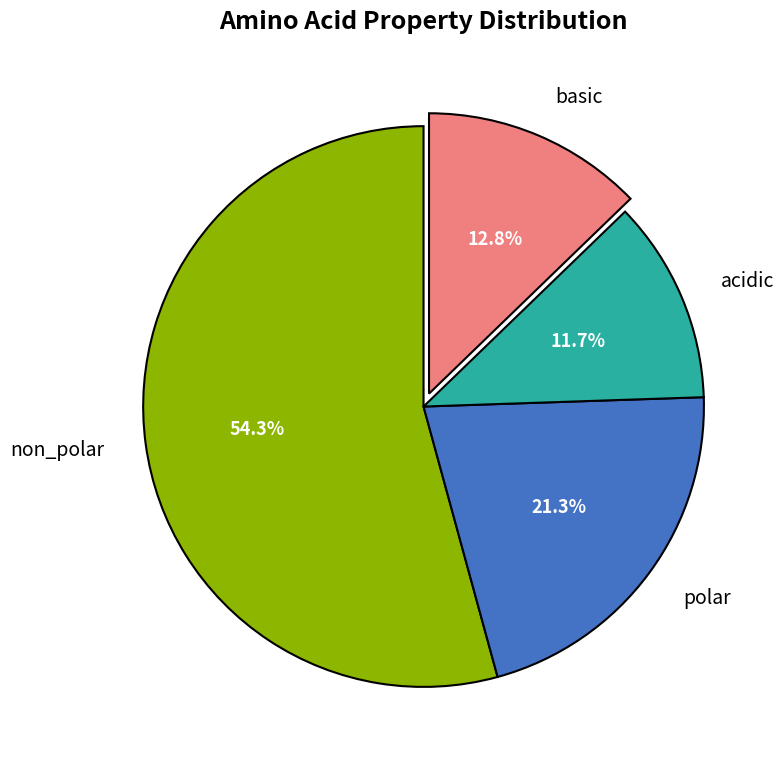

The polar slice represents 21% of the pie. True or false?

True